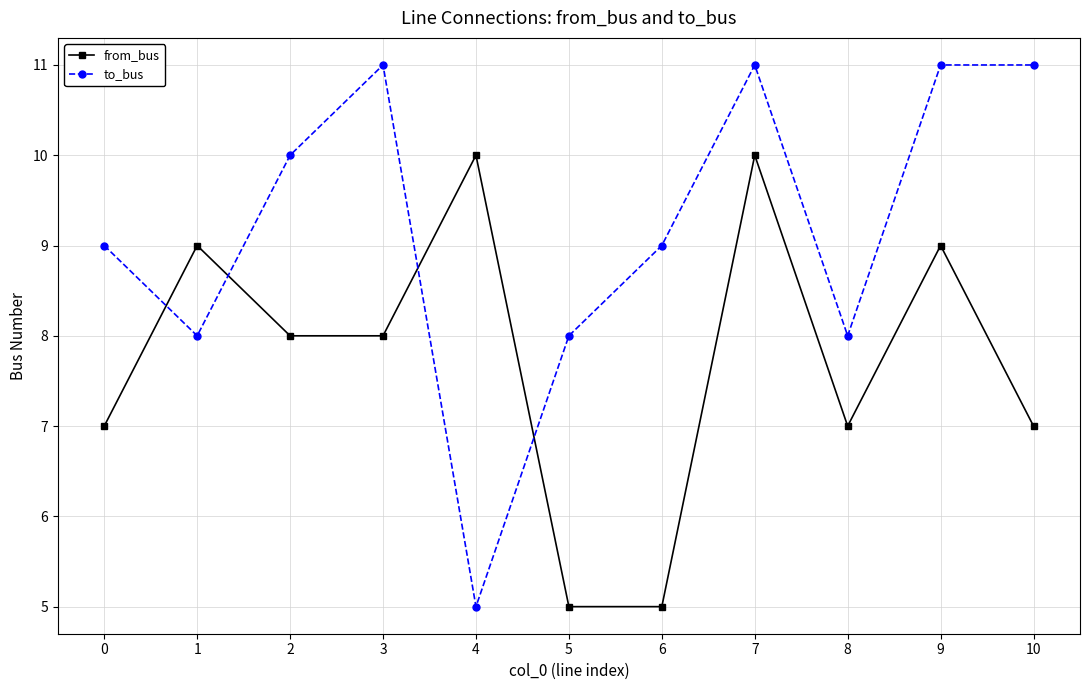

Is the value of to_bus at 8 greater than the value of from_bus at 9?

No